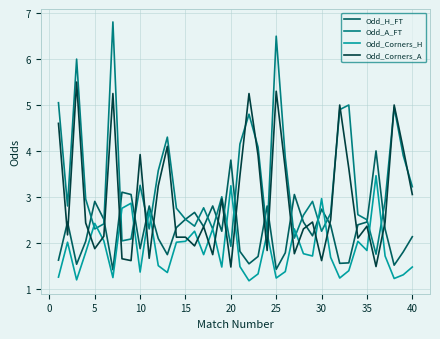

Rank the series by their average value, from highest to lowest.

Odd_A_FT, Odd_Corners_A, Odd_H_FT, Odd_Corners_H